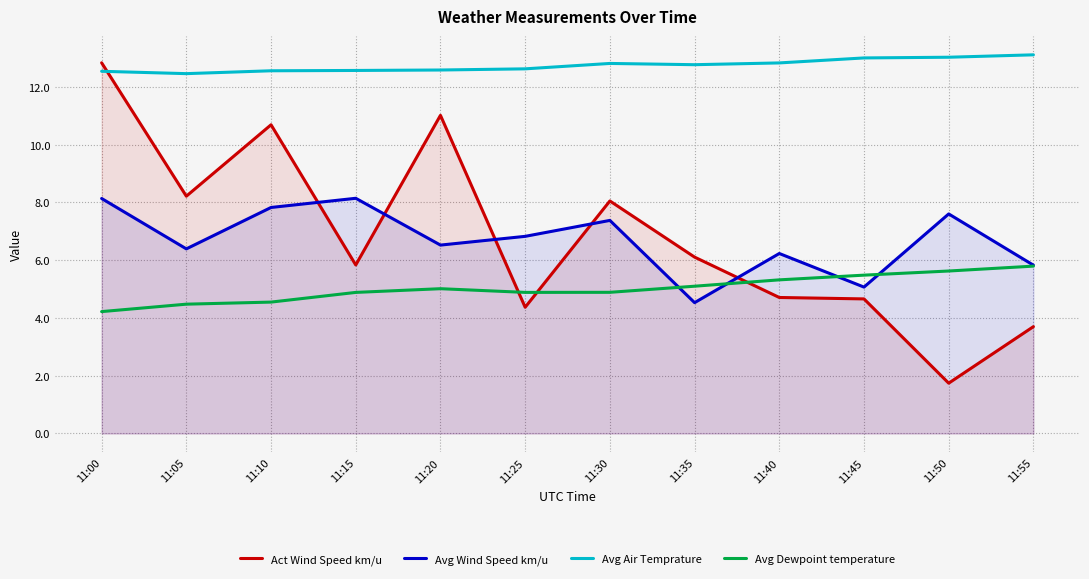

At which label does Act Wind Speed km/u first exceed 6?

11:00